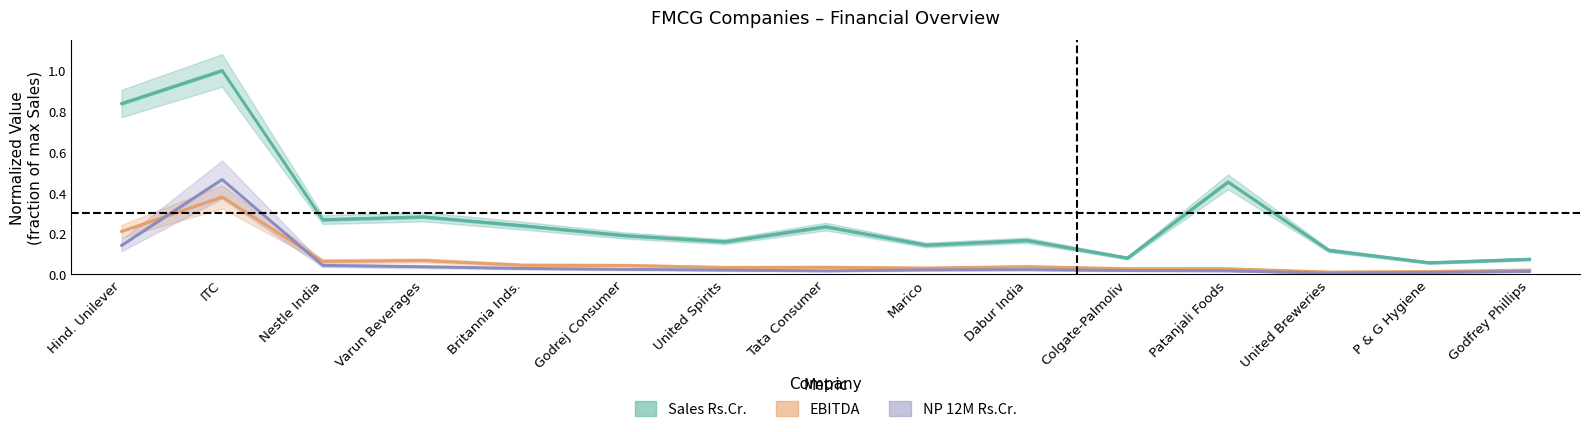

What is the total value across all series at Varun Beverages?

0.4